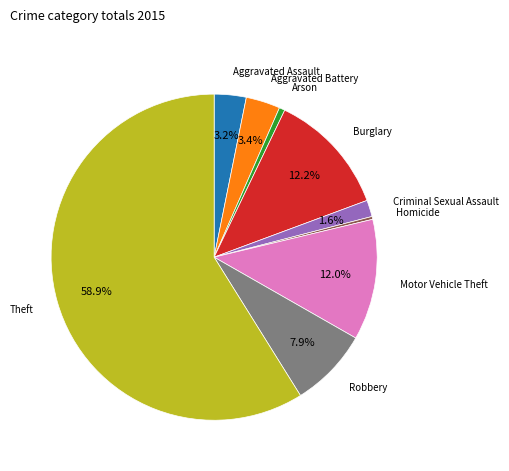

Does any single category account for the majority?

Yes